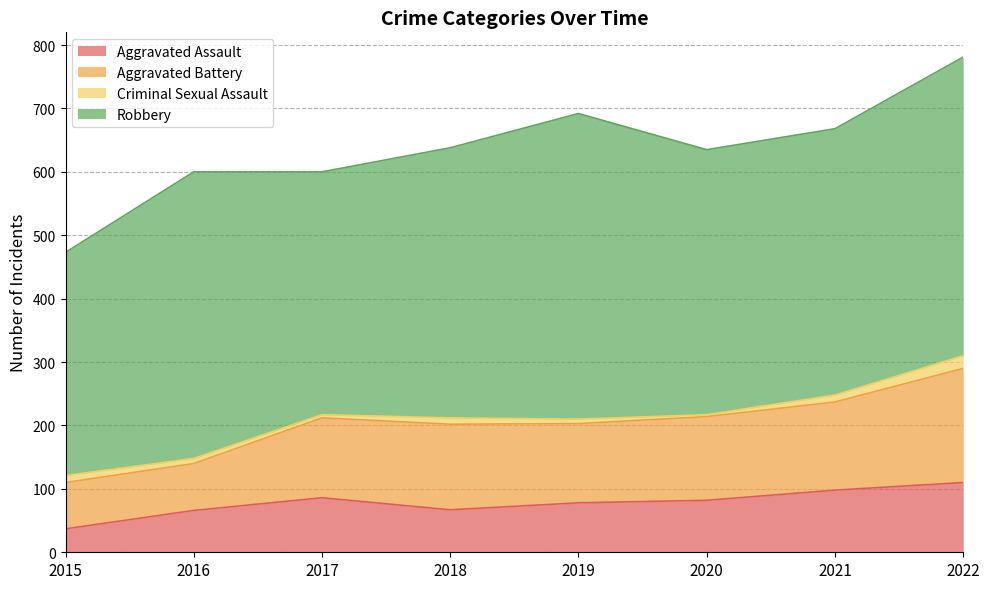

Is the value of Aggravated Battery at 2019 greater than the value of Criminal Sexual Assault at 2016?

Yes